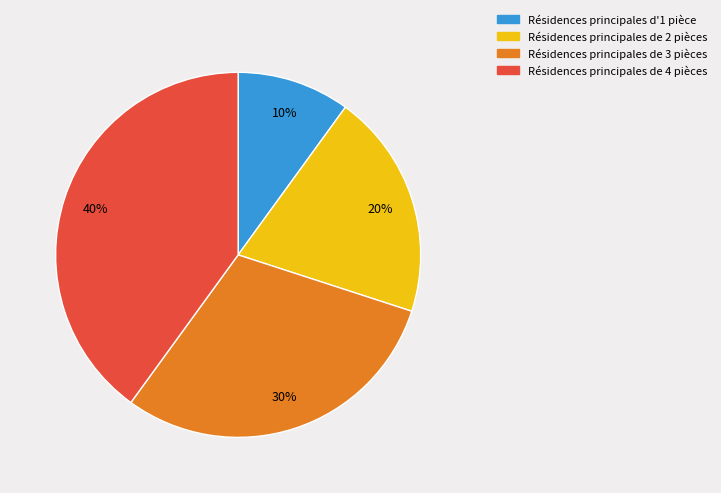

Is there any slice that represents more than half of the pie?

No